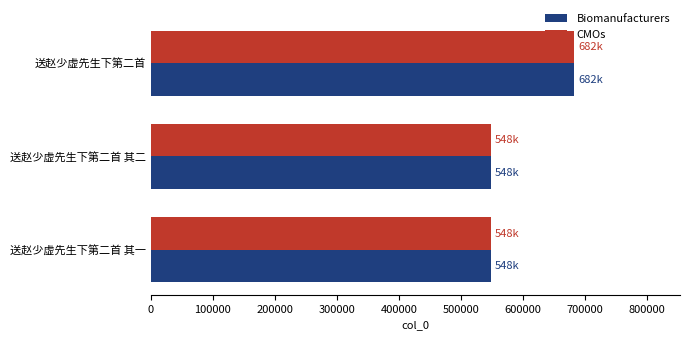

The value of CMOs at 送赵少虚先生下第二首 is 421130. True or false?

False